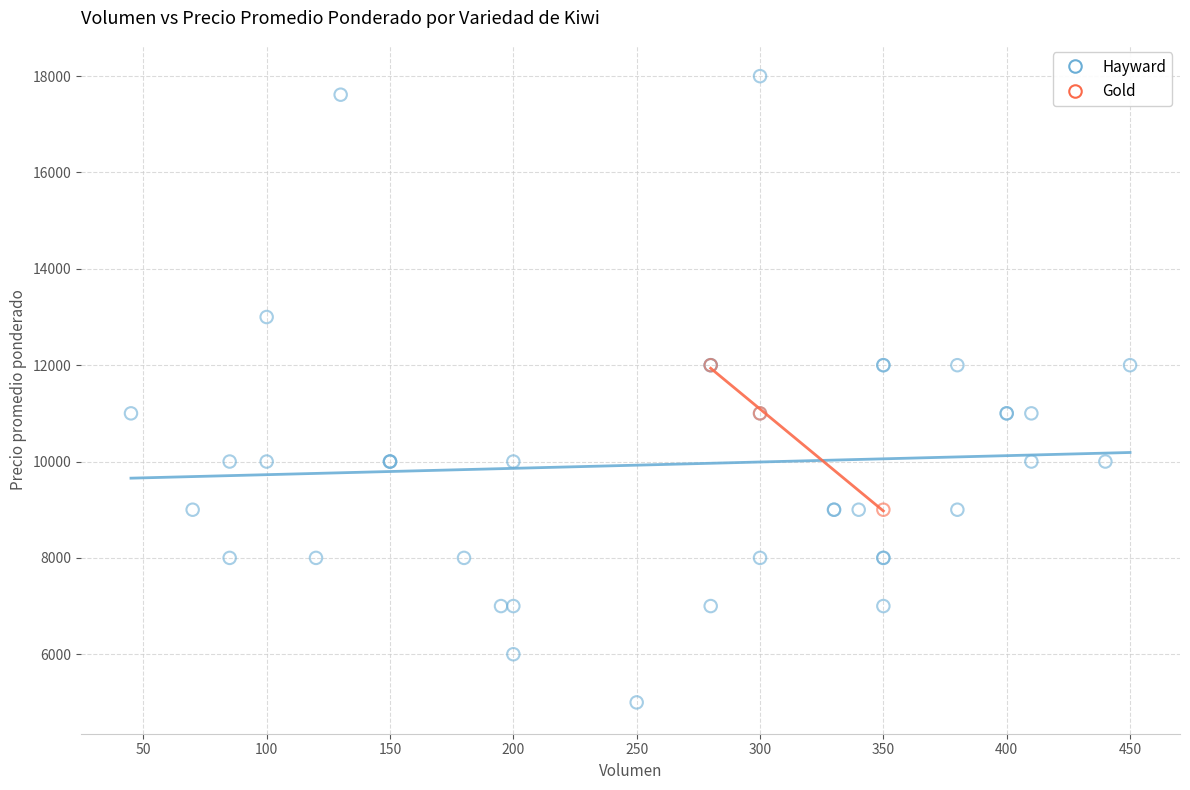

Which series contains the lowest Y value?

Hayward